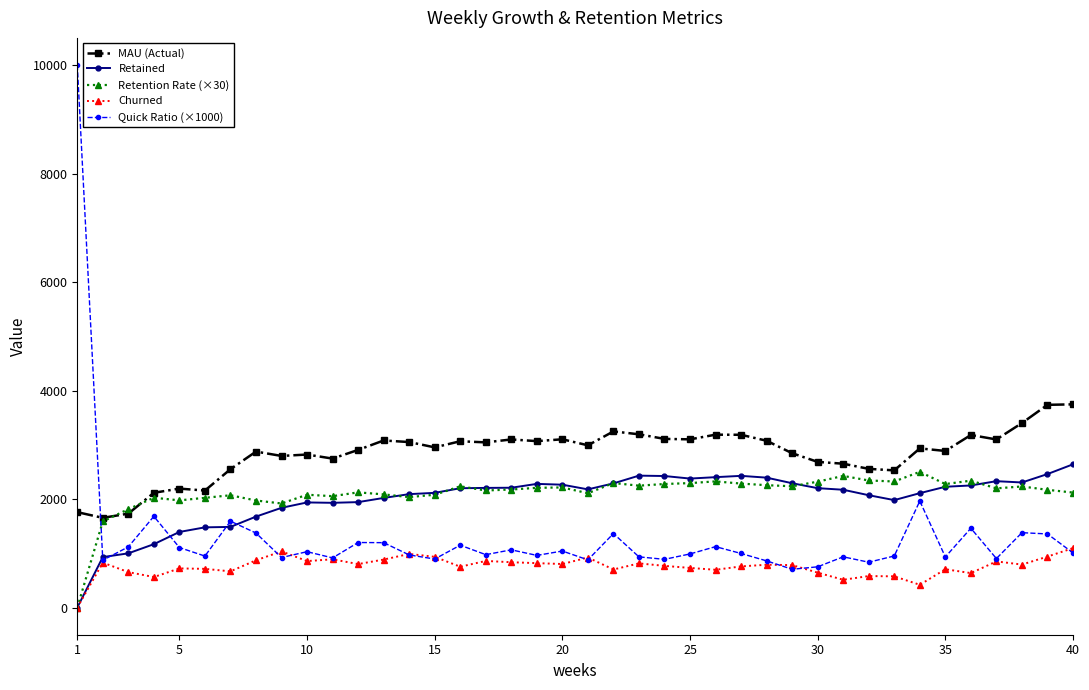

What is the value of the Quick Ratio (×1000) point at the 8th from the left?

1373.9